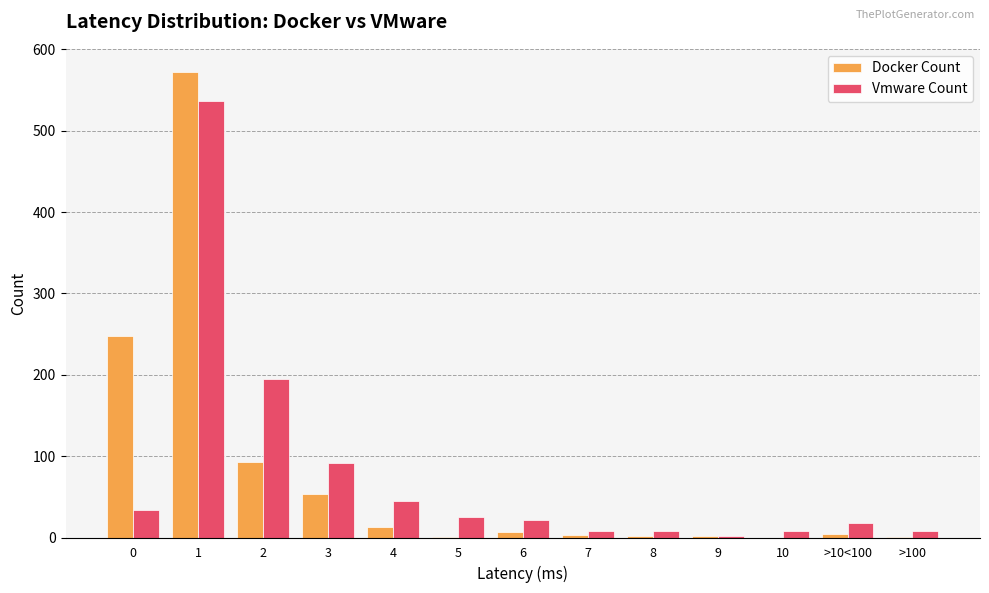

The Docker Count series shows 1 at >100. True or false?

True